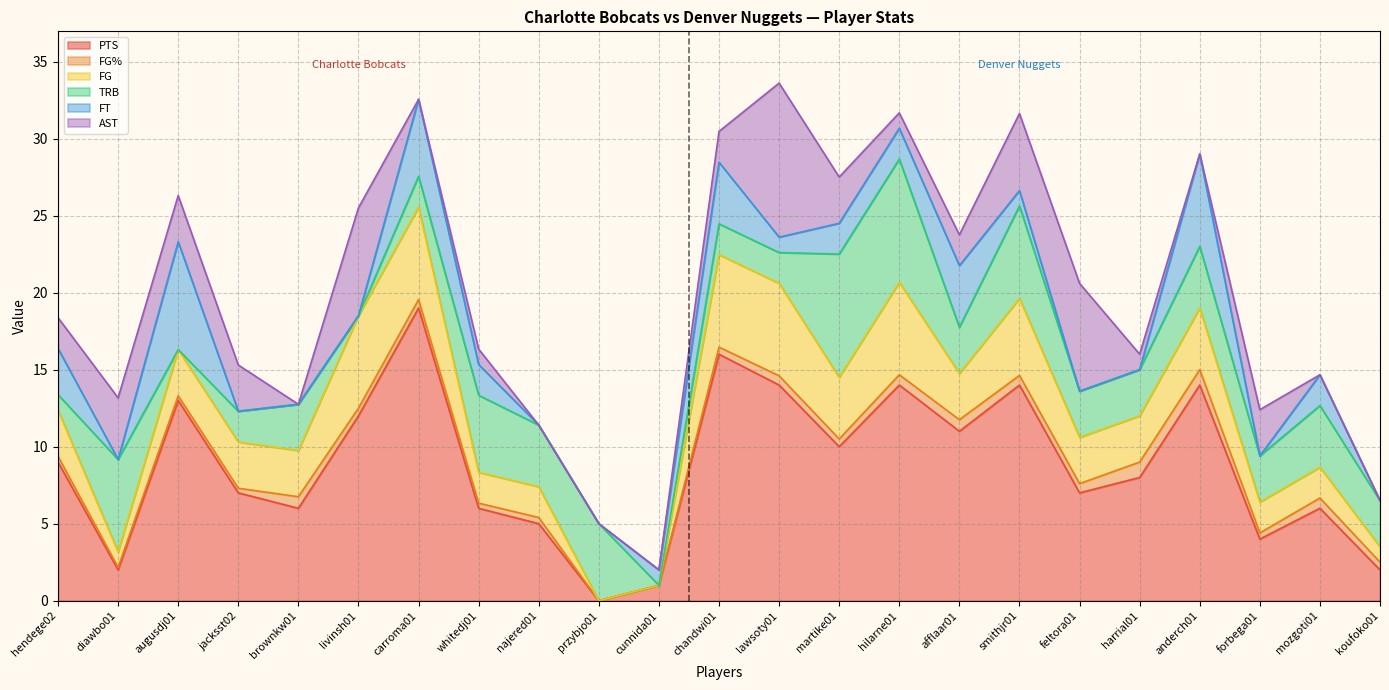

Where is the first local maximum for FT?

augusdj01